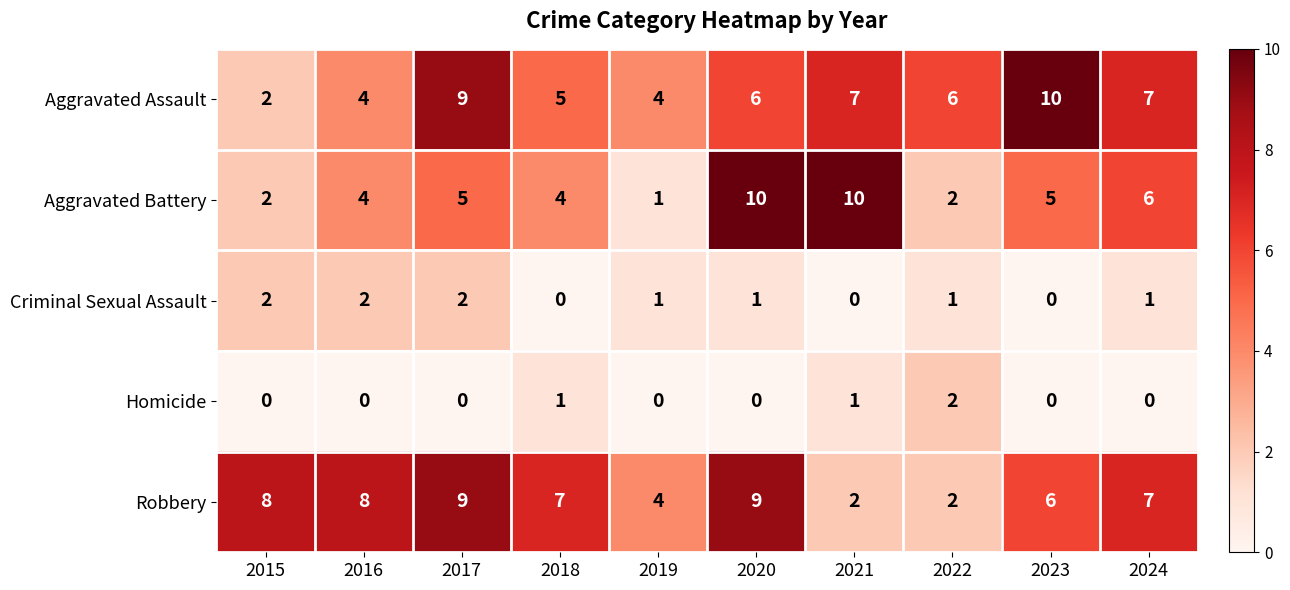

What is the difference between the maximum and minimum values in the Aggravated Assault series?

8